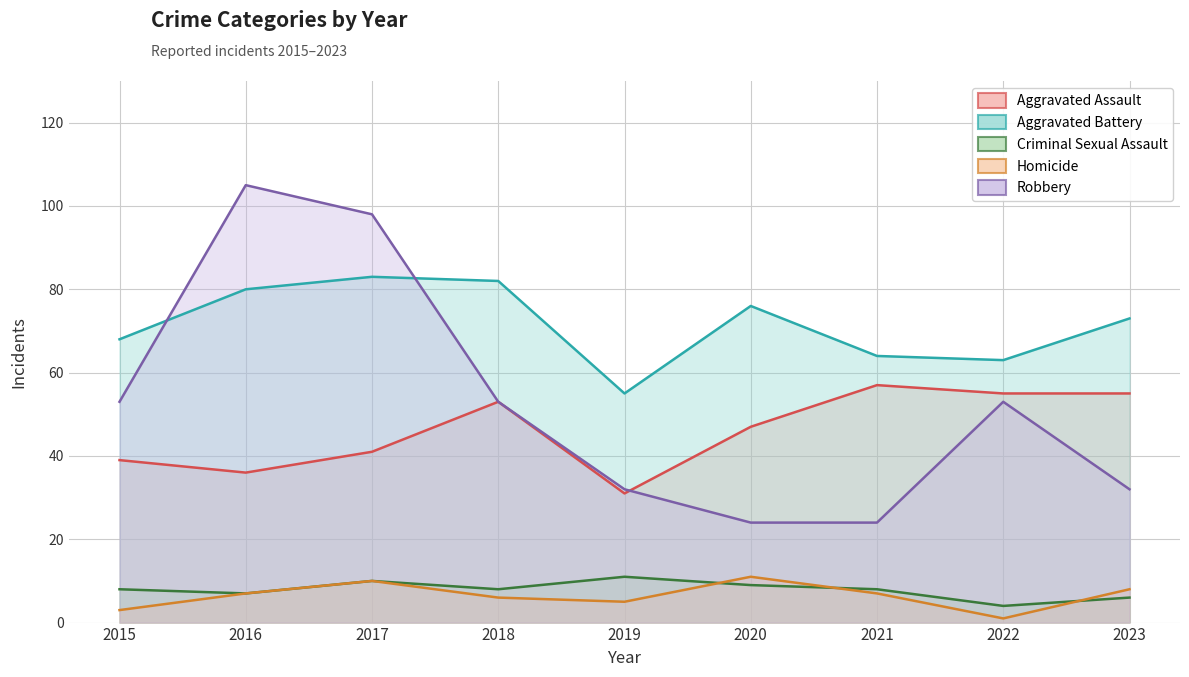

At which category does Criminal Sexual Assault reach its first local valley?

2016